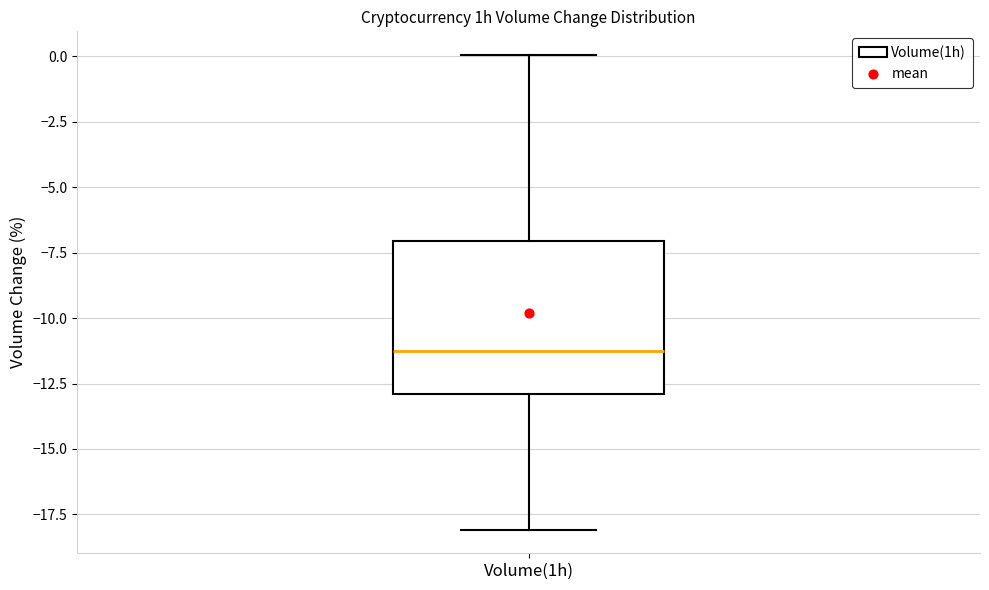

Read this box plot against the y-axis: the position of the median line, the range covered by the box, and the ends of both whiskers. The values are not printed on the chart, so give them approximately, as read against the axis.

median -11, box -13 to -7, whiskers -18 to 0